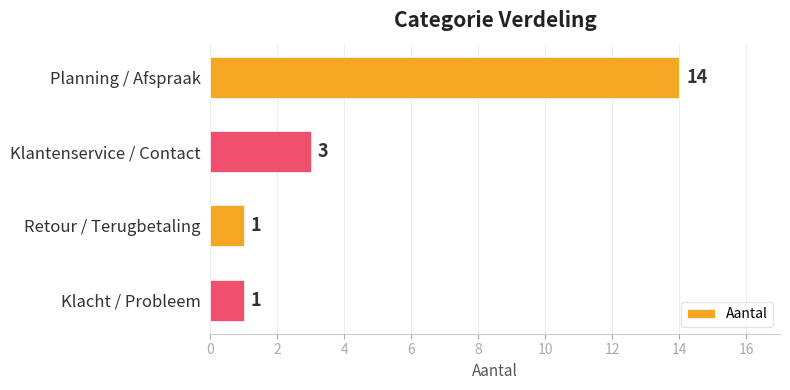

How many data points are less than 3?

2